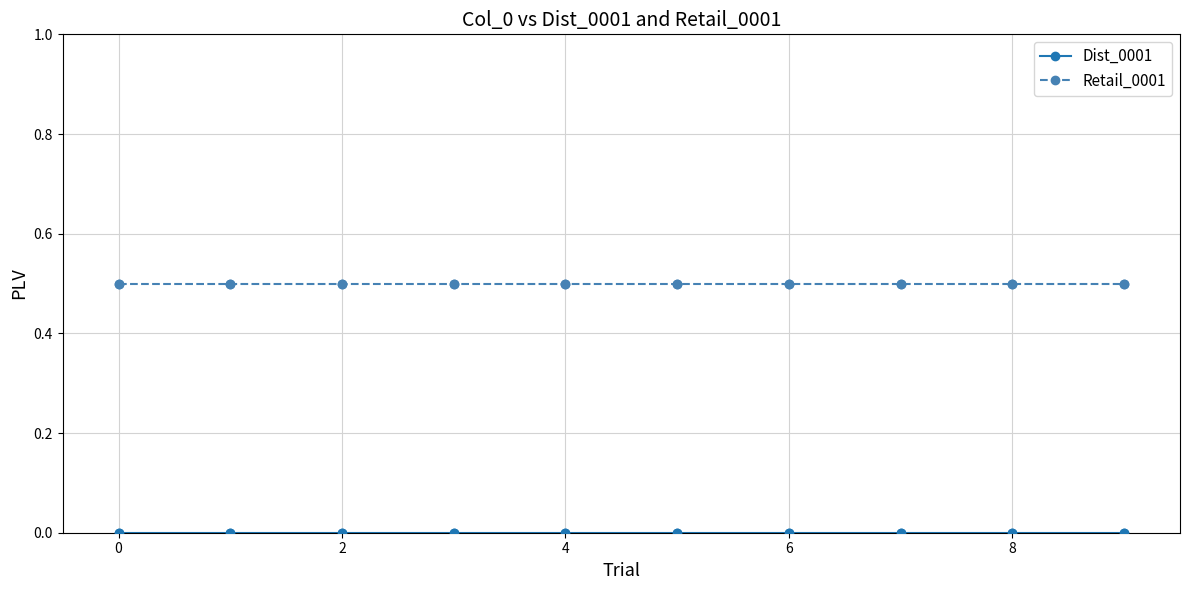

What is the value of the Retail_0001 point at the 7th from the left?

0.5